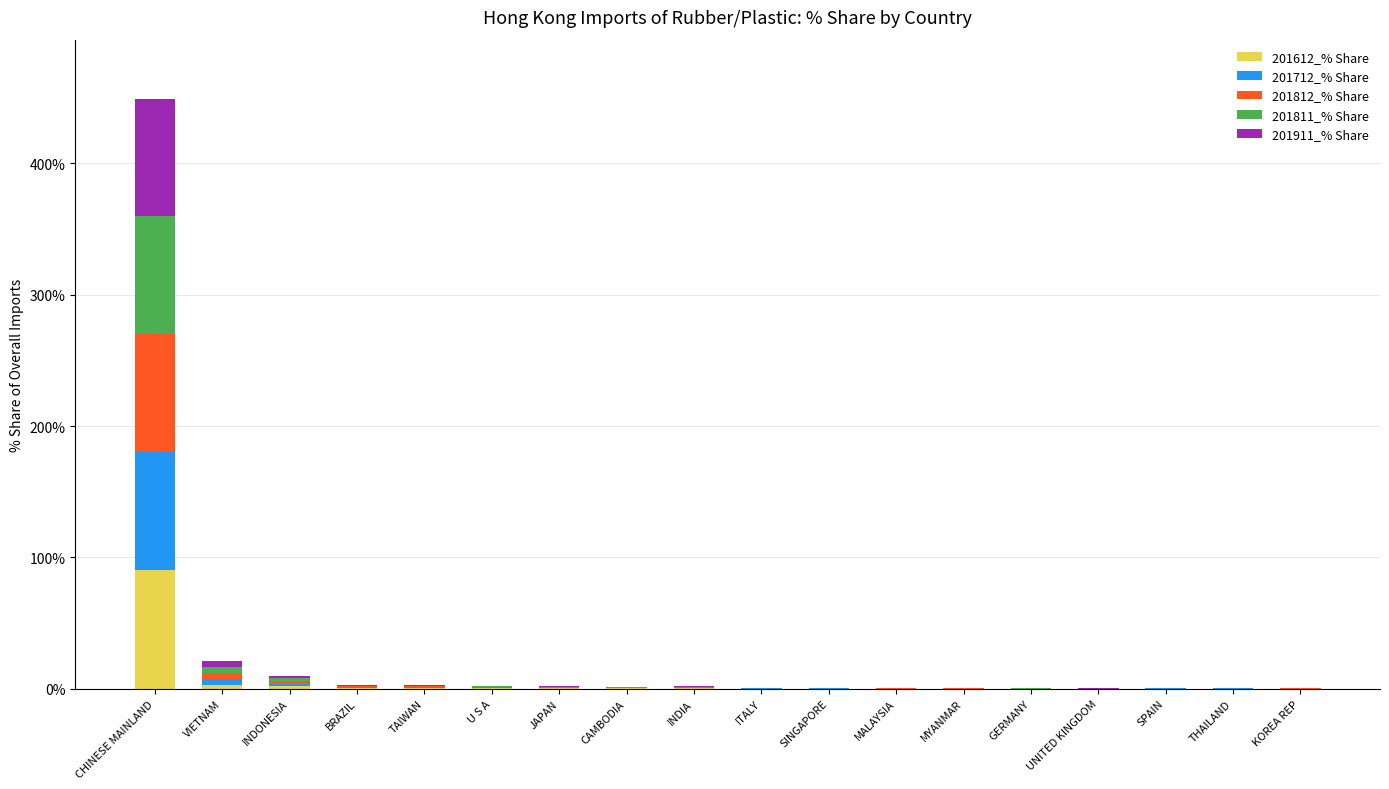

What is the highest value of the 201612_% Share series?

90.6